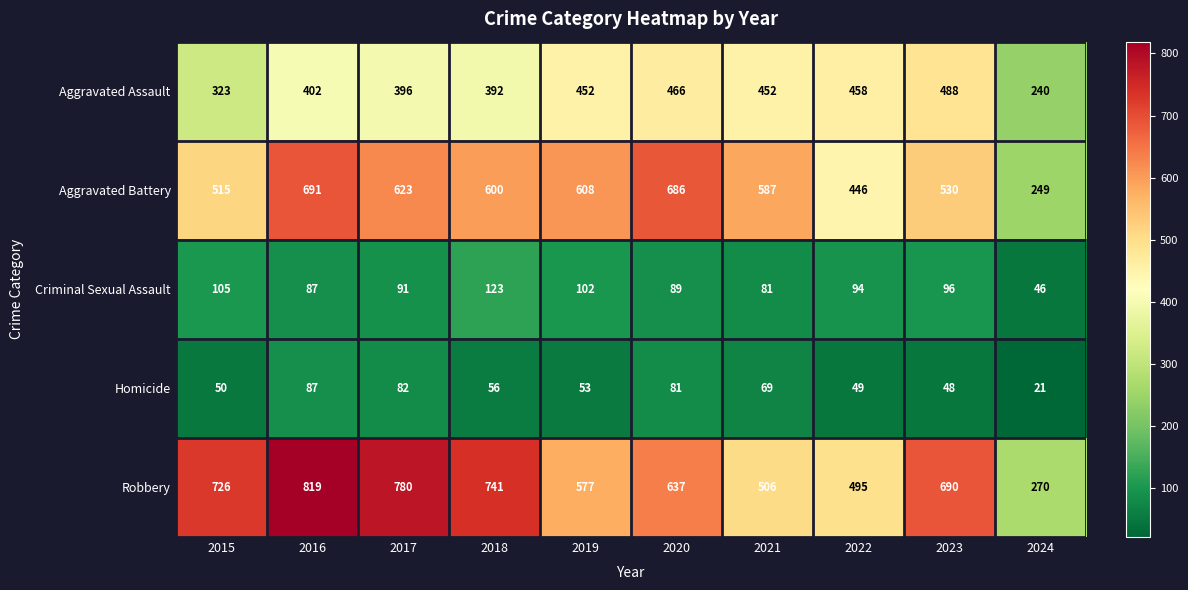

Which series has the largest total across all categories?

Robbery